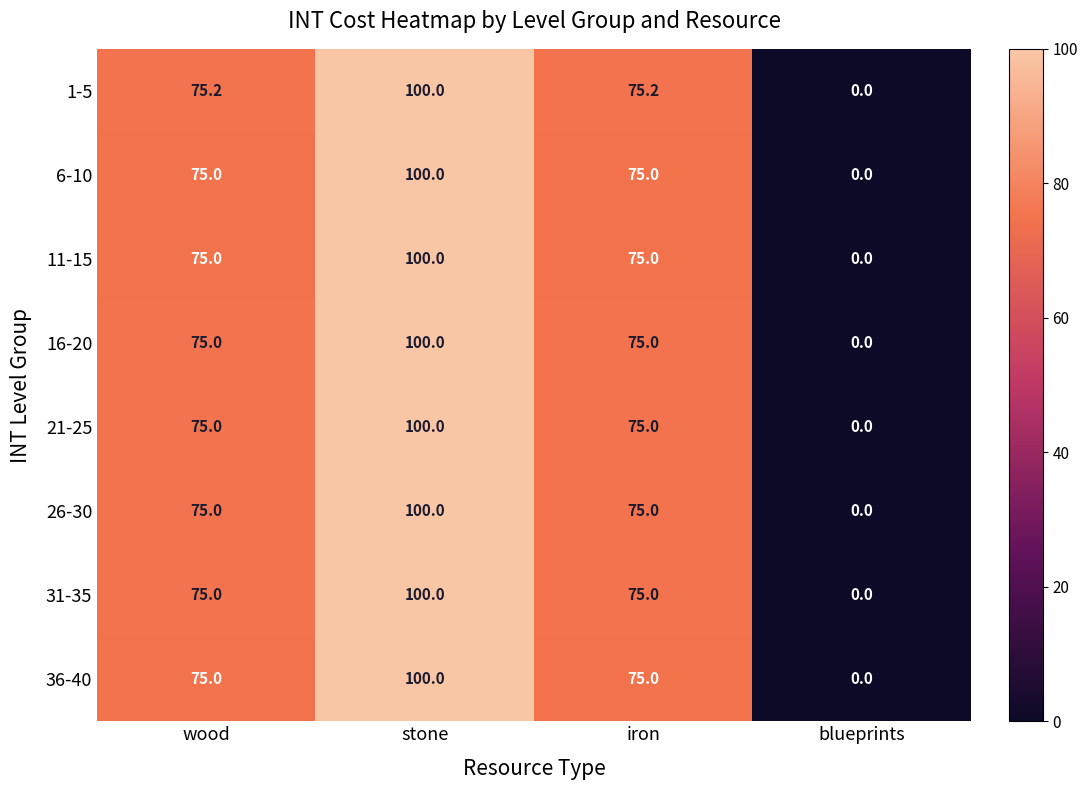

At how many categories does at least one series exceed 39?

3